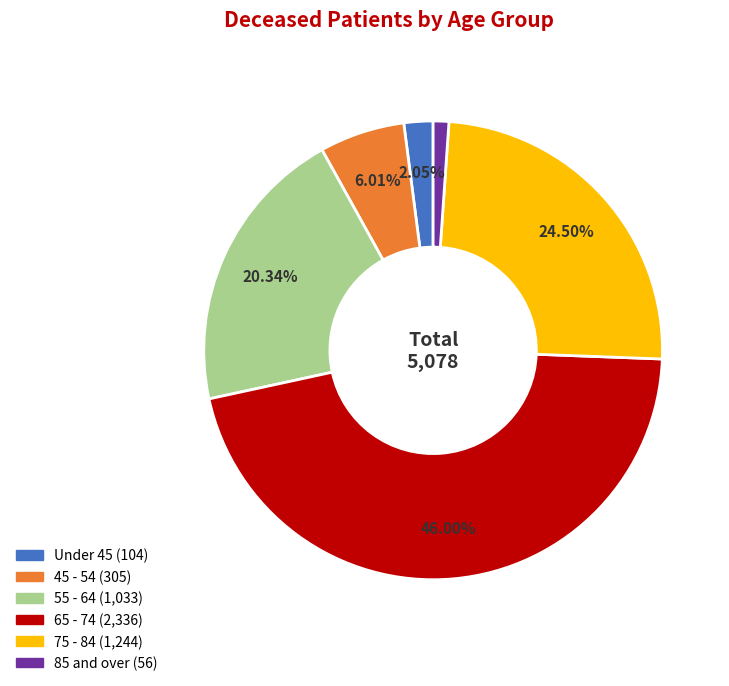

Is there a majority slice in this chart?

No